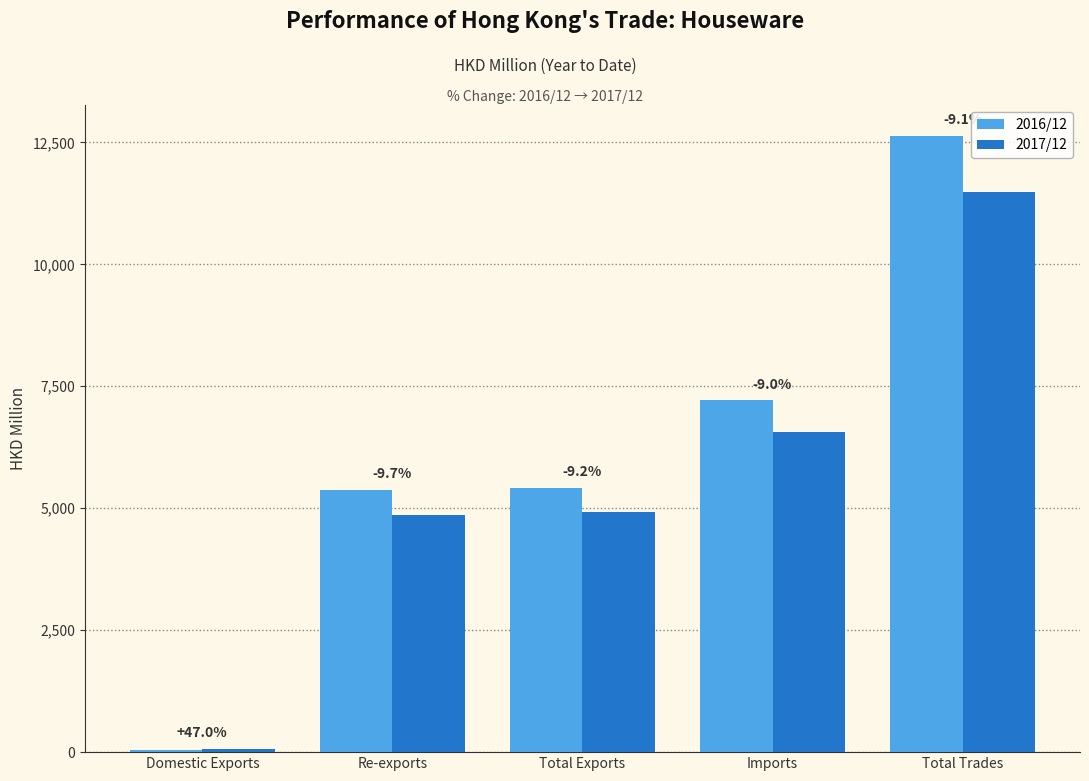

The 2017/12 series shows 37.2 at Domestic Exports. True or false?

False